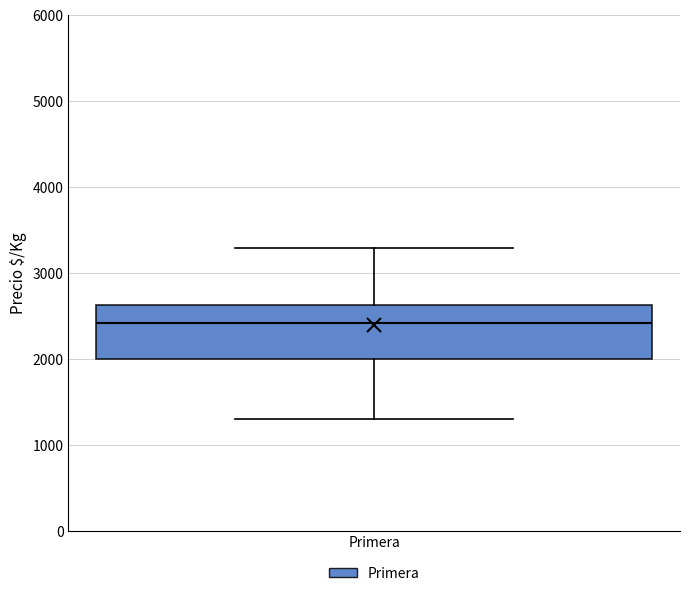

Read this box plot against the y-axis: the position of the median line, the range covered by the box, and the ends of both whiskers. The values are not printed on the chart, so give them approximately, as read against the axis.

median 2400, box 2000 to 2600, whiskers 1300 to 3300